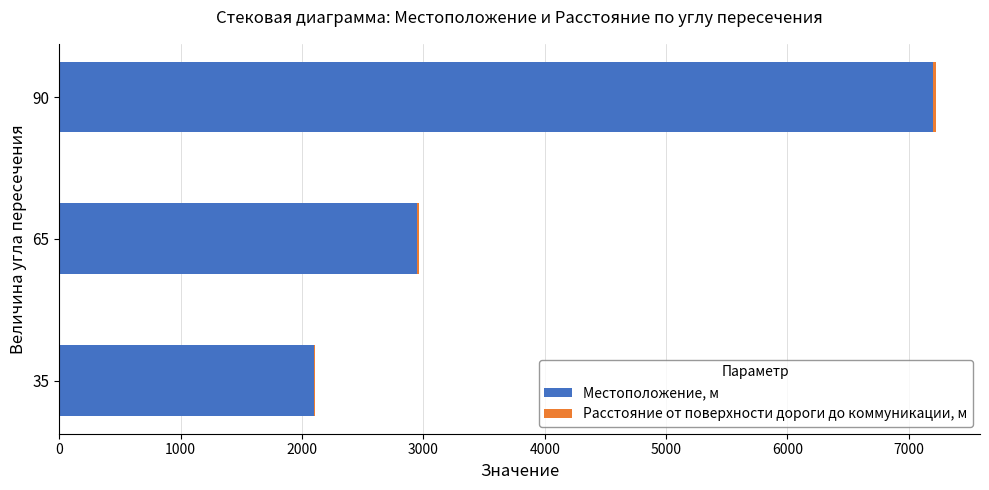

At which category is the sum across all series the highest?

90